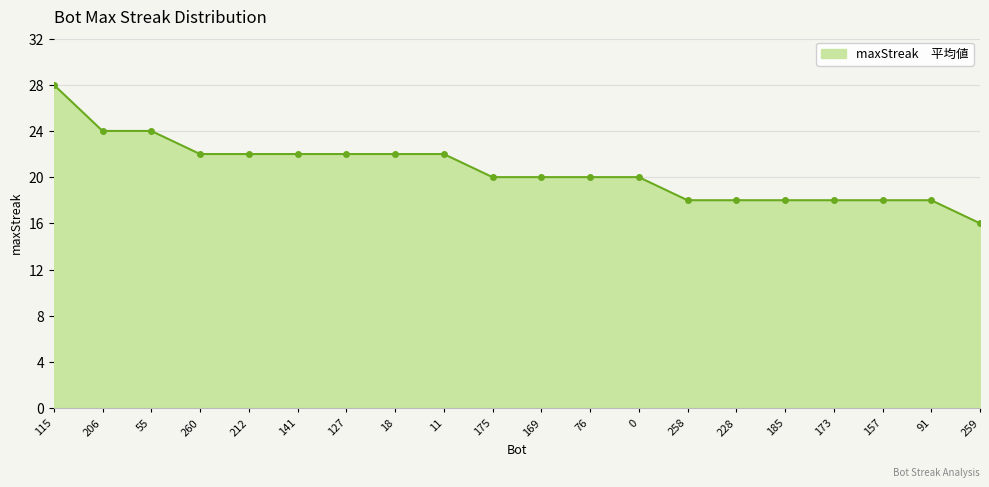

Which category has the lowest value across all series?

259